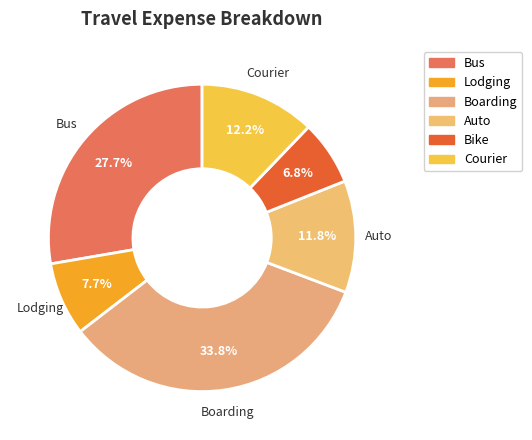

To the nearest percent, what is the difference between the largest and smallest slice percentages?

27%